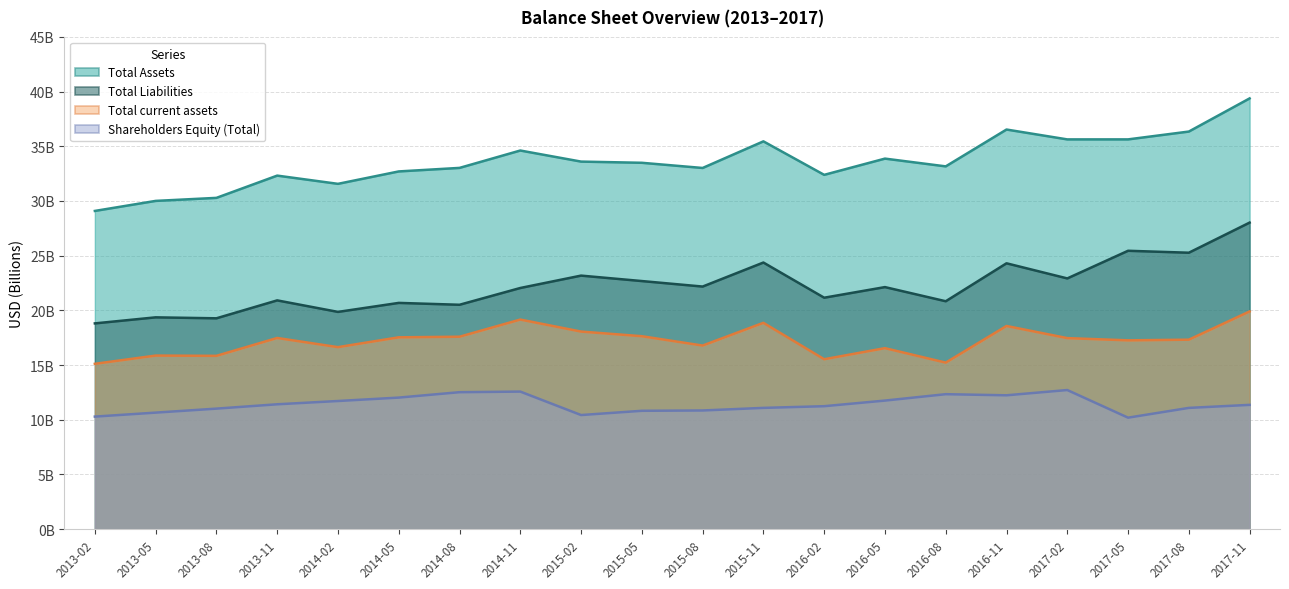

At how many categories does at least one series exceed 17?

20